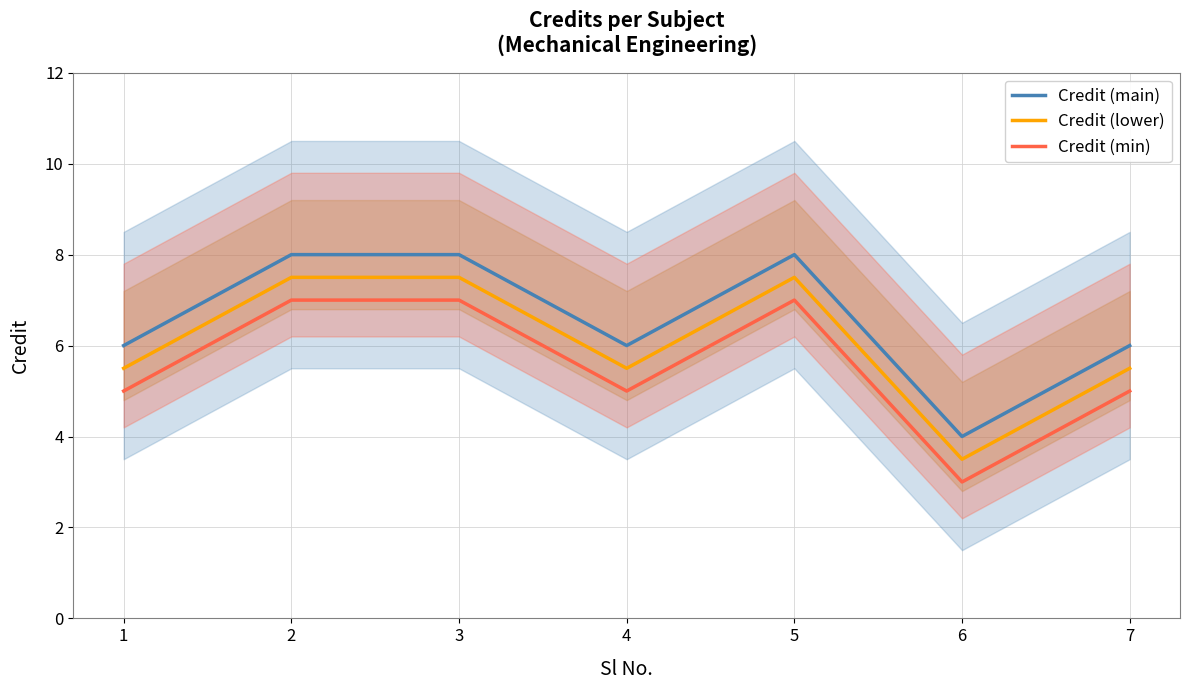

Read the Credit (lower) value at 4.

5.5